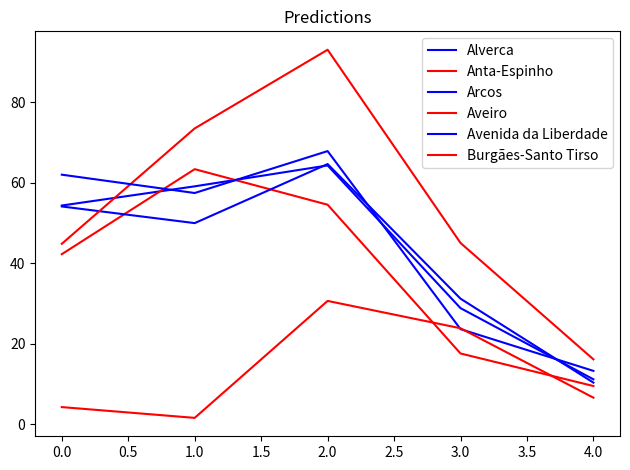

How many lines are shown in the chart?

6